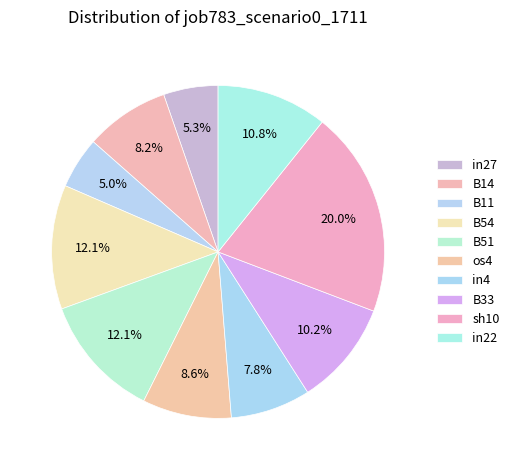

Which category has the smallest portion of the pie?

B11